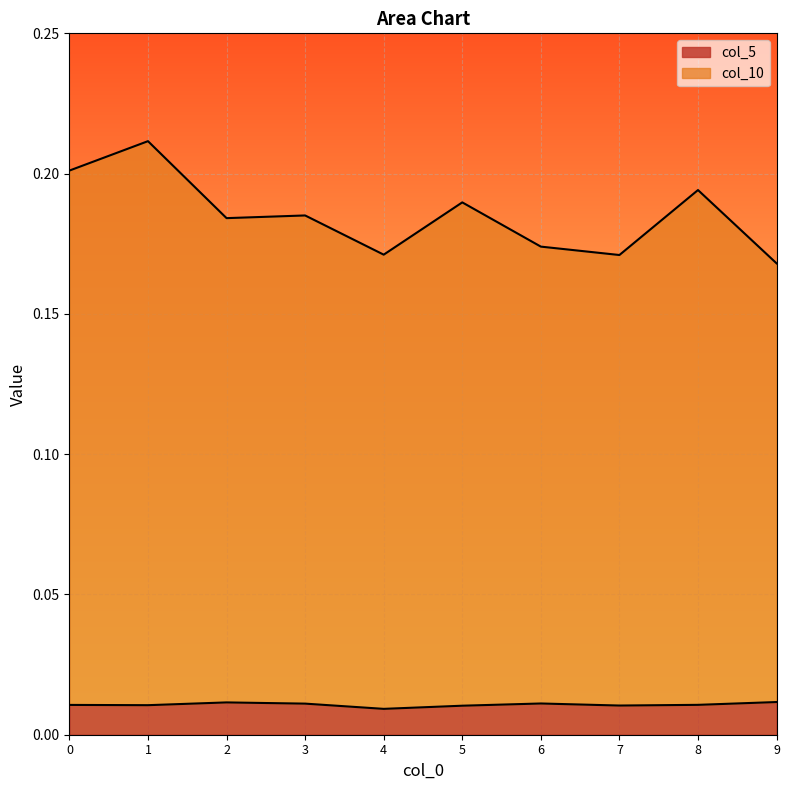

Reading left to right, list all the values displayed in this chart.

col_5: 0.0	0.0	0.0	0.0	0.0	0.0	0.0	0.0	0.0	0.0
col_10: 0.2	0.2	0.2	0.2	0.2	0.2	0.2	0.2	0.2	0.2